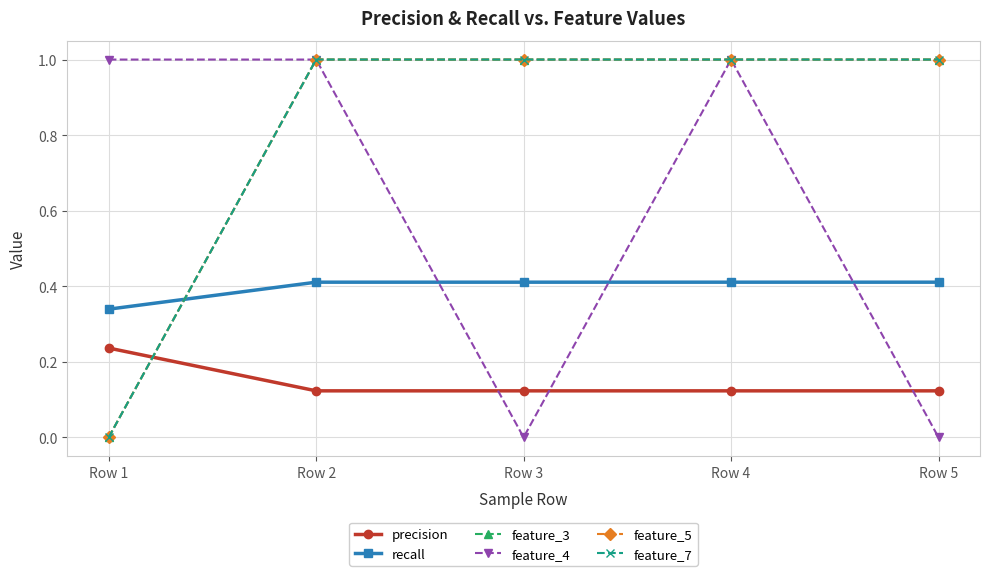

True or false: feature_3 has more than 0 points higher than both neighbors.

False